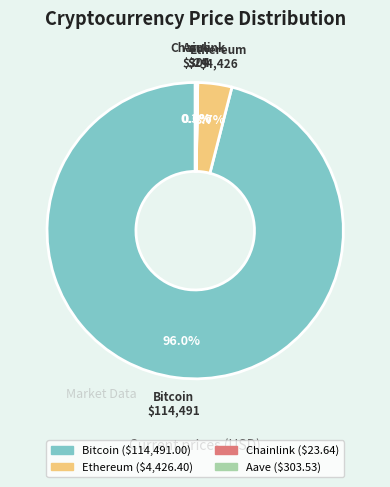

What is the largest slice in the pie chart?

Bitcoin